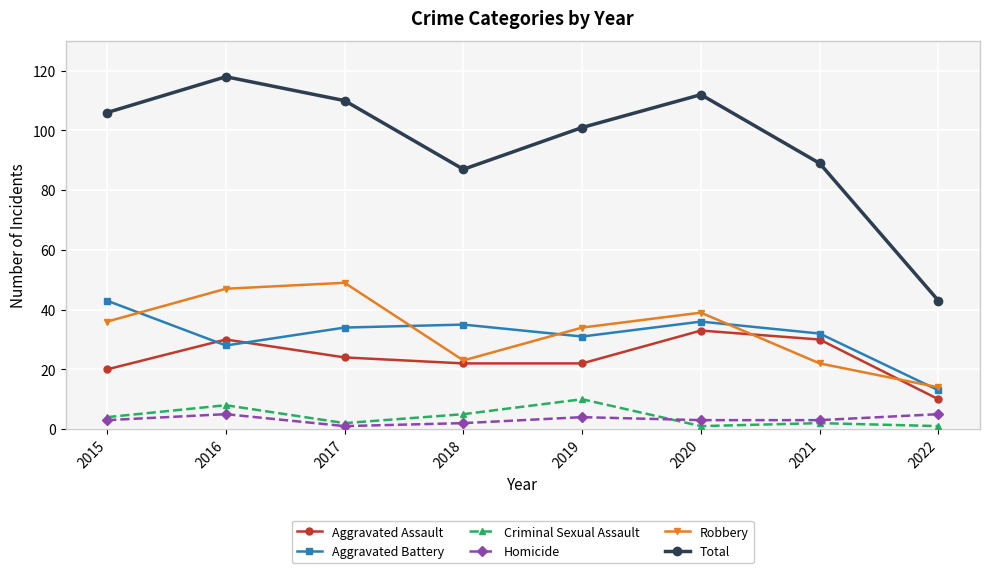

What is the sum of all Aggravated Battery values?

252